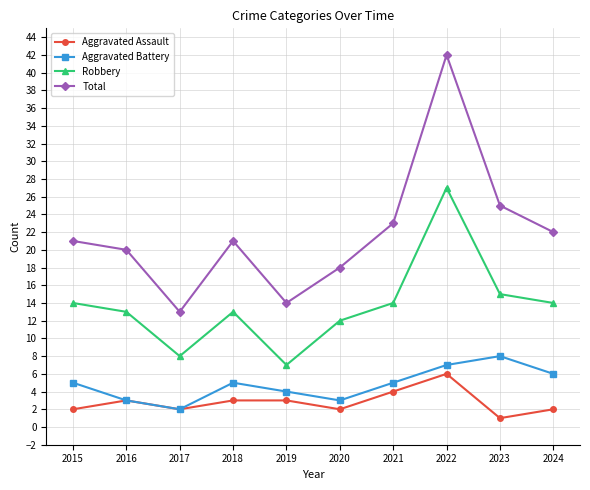

What value does the Aggravated Battery series have at 2020?

3